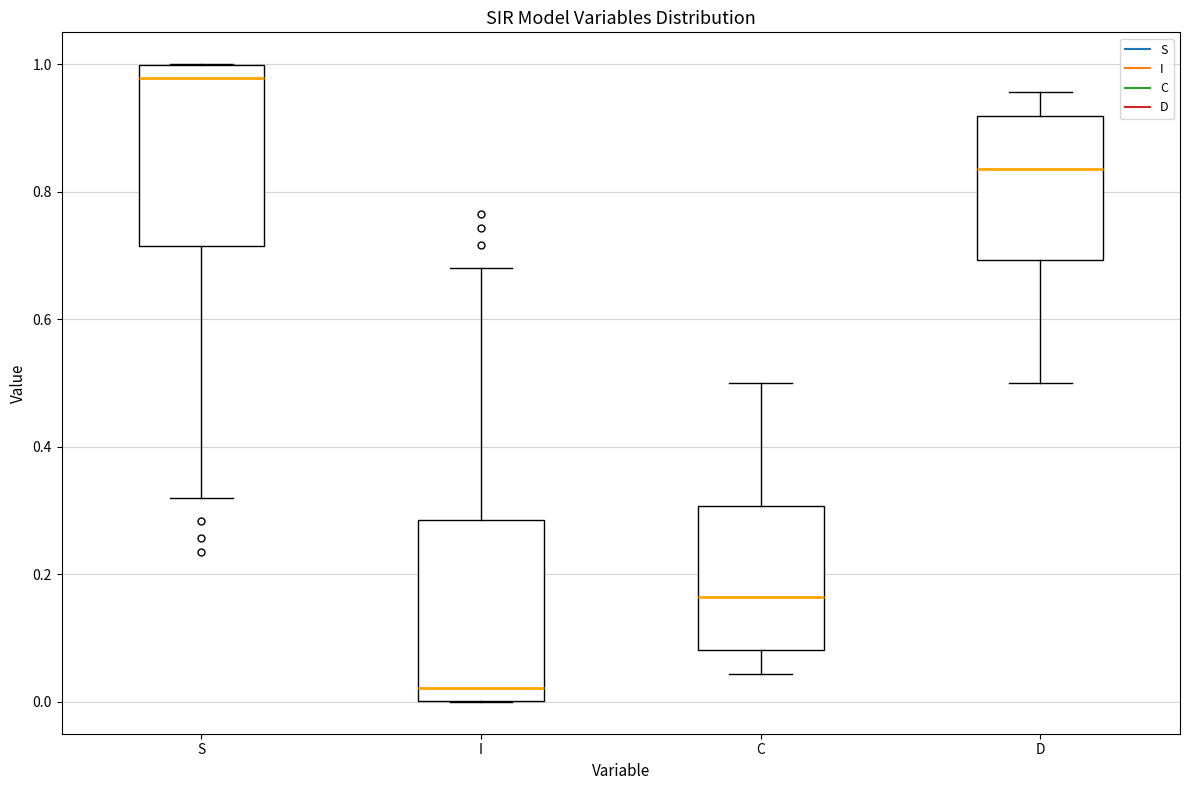

Reading left to right, transcribe this box plot: for each box, give where its median line is, the range the box spans, and where its two whiskers end, as read against the y-axis. The values are not printed on the chart, so give them approximately, as read against the axis.

S: median 0.98, box 0.72 to 1.00, whiskers 0.32 to 1.00
I: median 0.02, box 0.00 to 0.28, whiskers 0.00 to 0.68
C: median 0.16, box 0.08 to 0.30, whiskers 0.04 to 0.50
D: median 0.84, box 0.70 to 0.92, whiskers 0.50 to 0.96